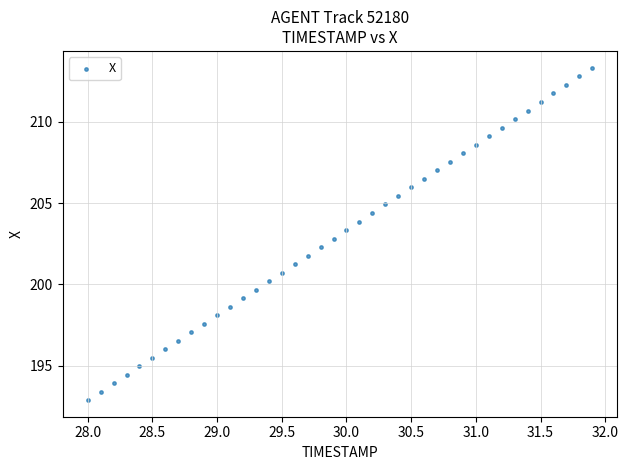

What is the range of X values (max minus min)?

3.9